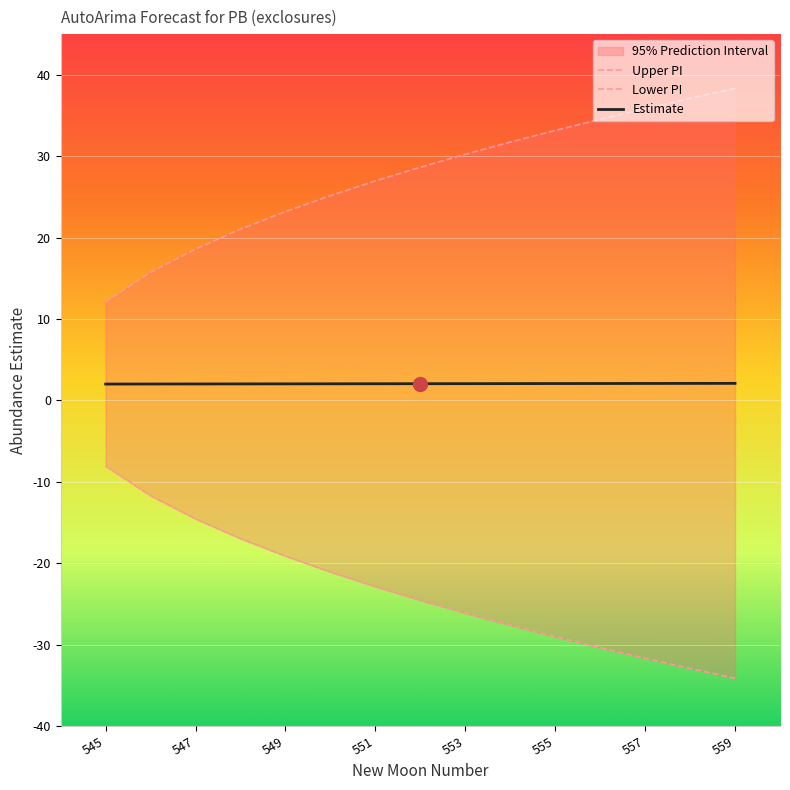

How many data points in upper_pi are above 28?

8